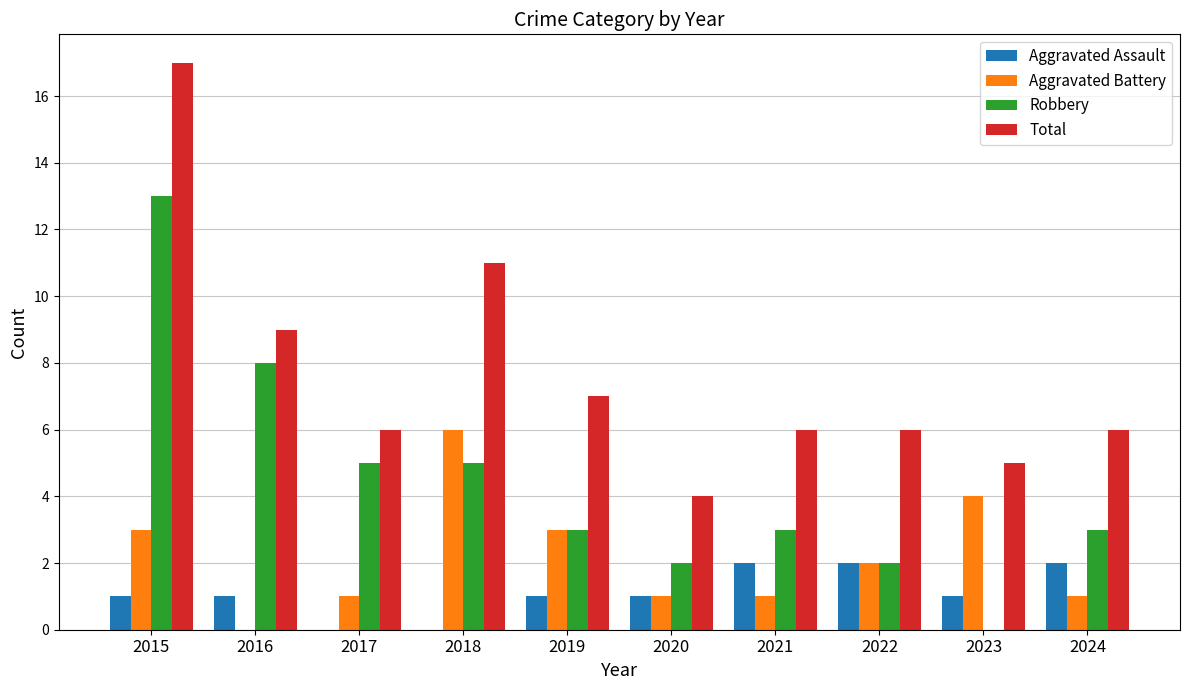

Are the bars horizontal?

No